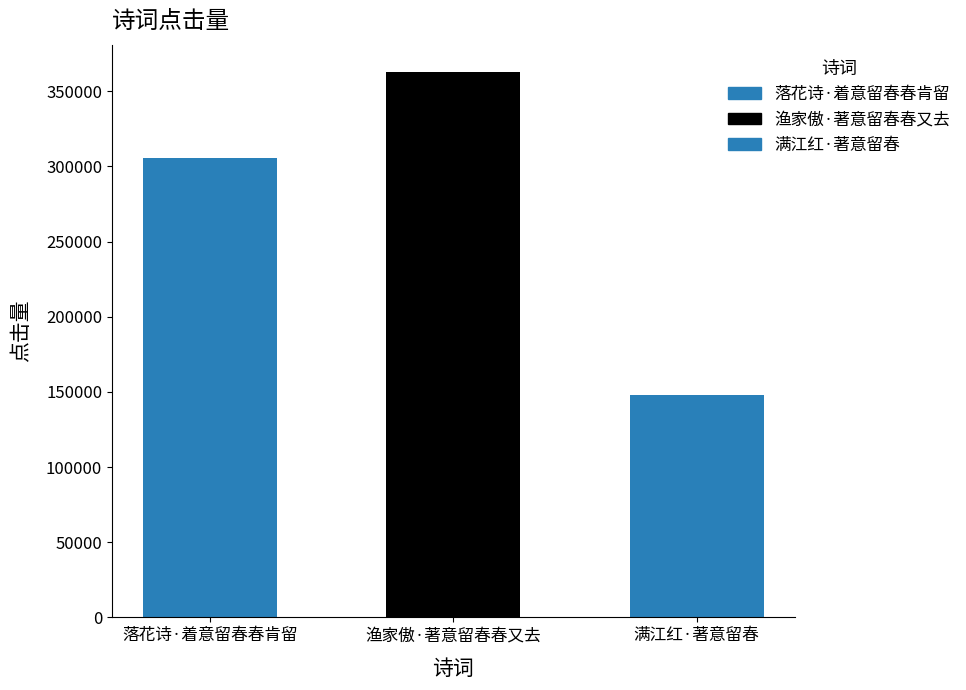

What is the sum of all values?

816381